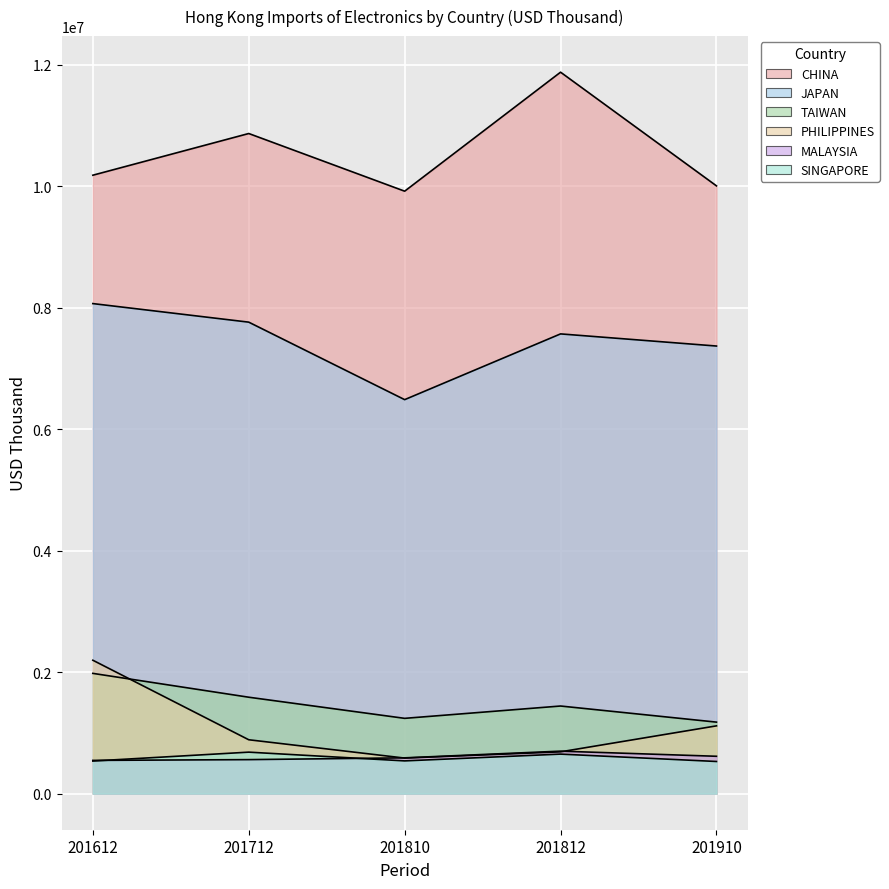

What is the difference between the highest and lowest values at 201910?

9478552.0